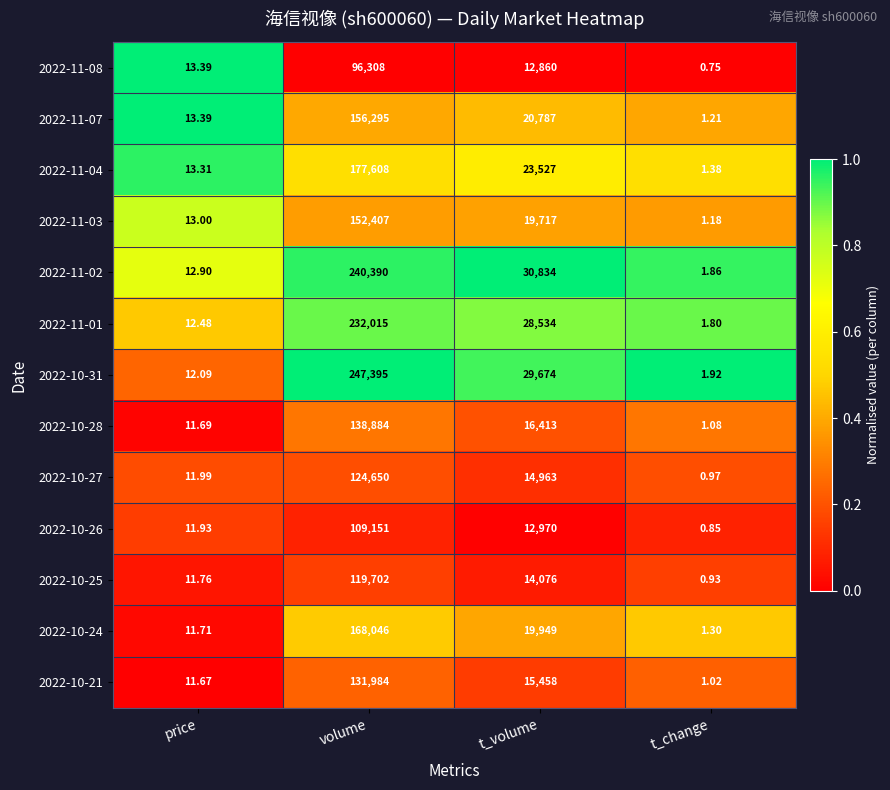

At which category is the sum across all series the highest?

volume